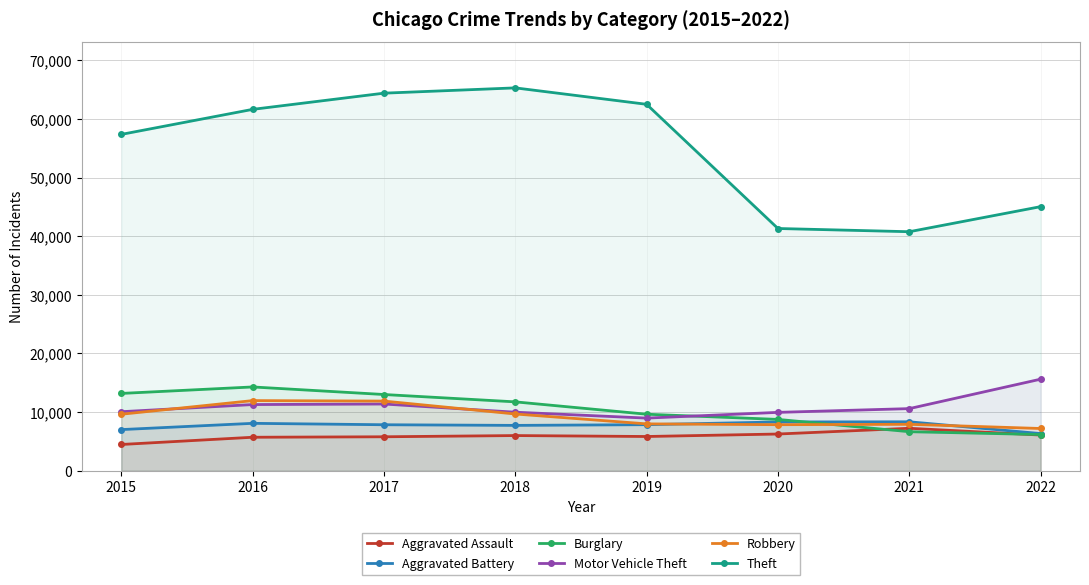

At which label does Motor Vehicle Theft first exceed 10594?

2016